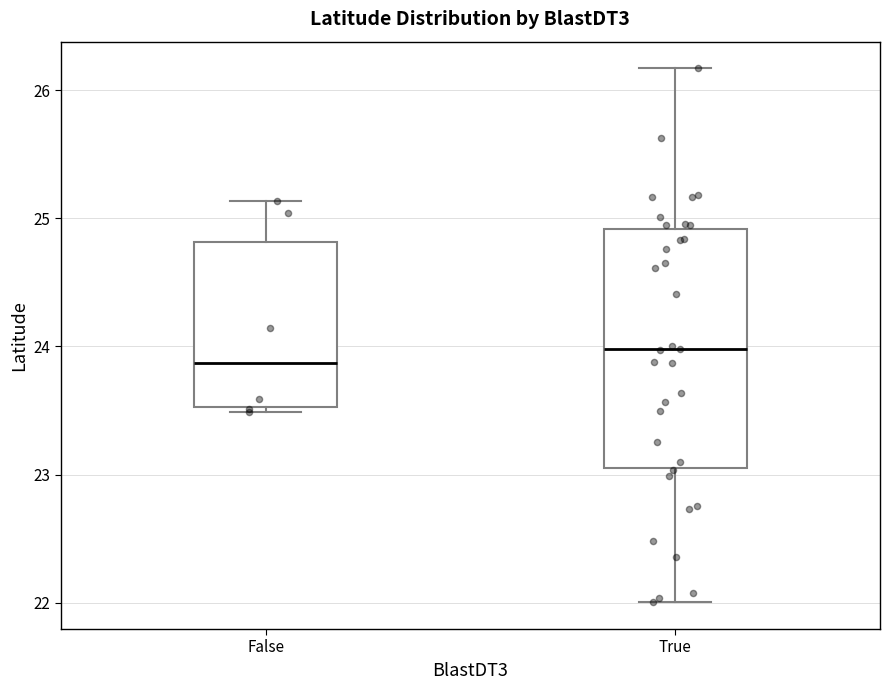

Which box has the lowest median line?

False